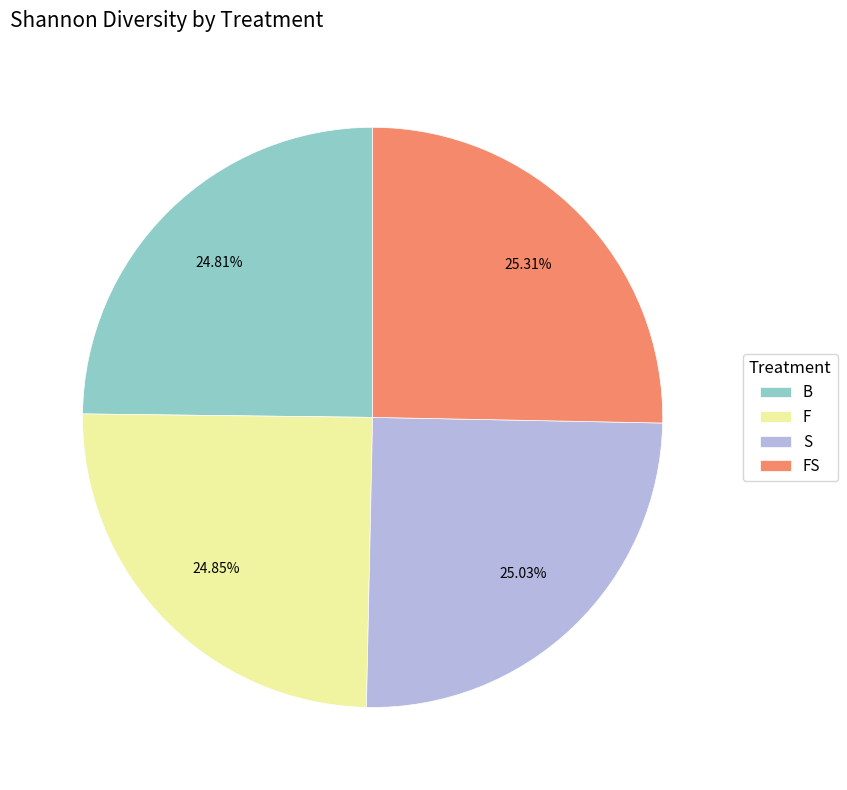

How many segments does this pie chart have?

4